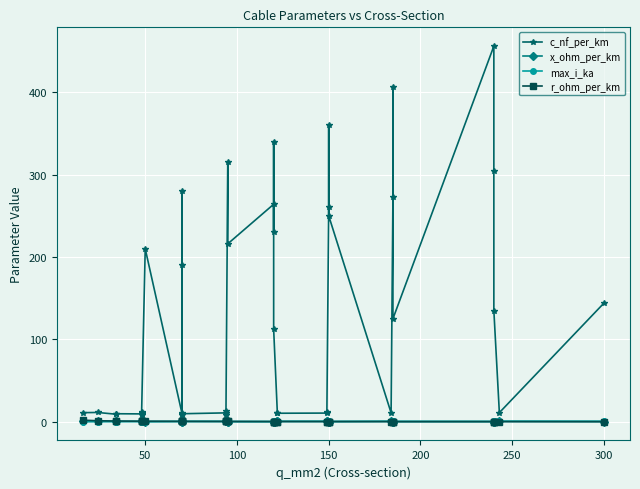

The r_ohm_per_km series shows 2.7 at 0. True or false?

False